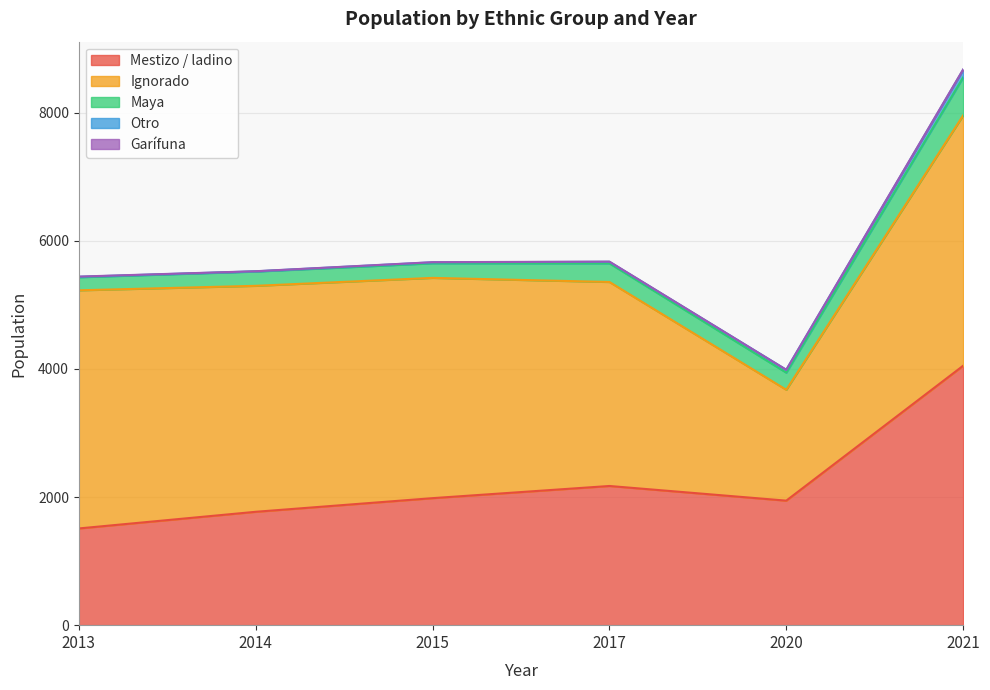

Is the value of Otro at 2014 greater than the value of Garífuna at 2017?

No